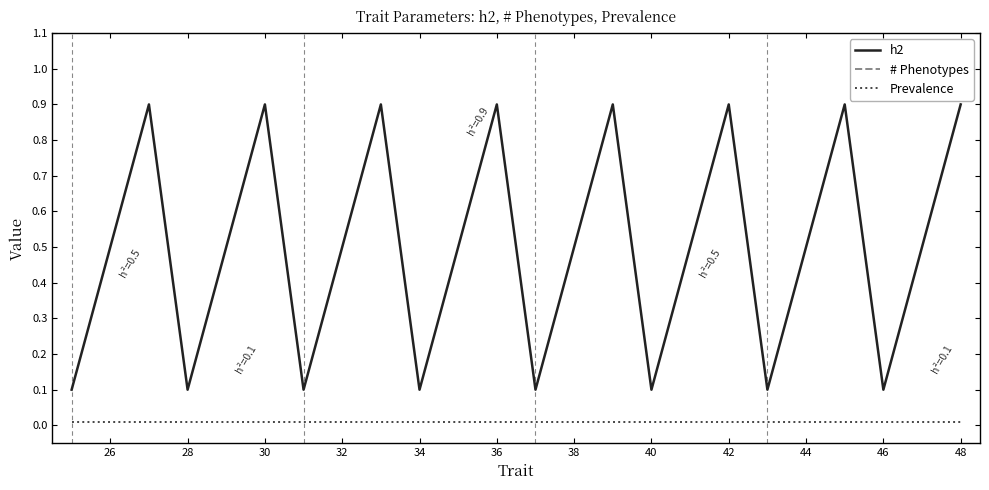

True or false: Prevalence and h2 cross at least once.

False